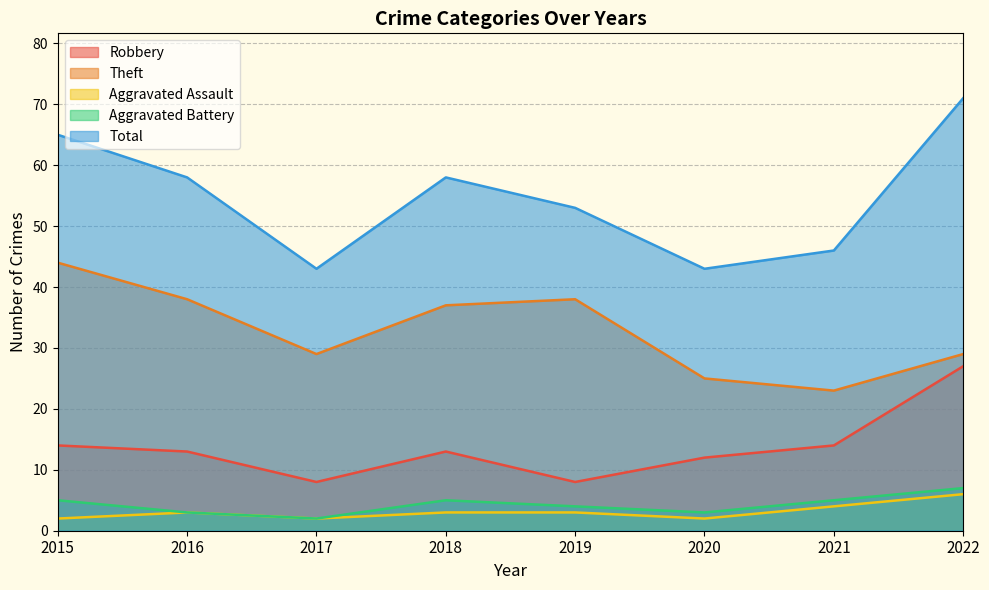

True or false: Aggravated Battery and Total intersect in this chart.

False